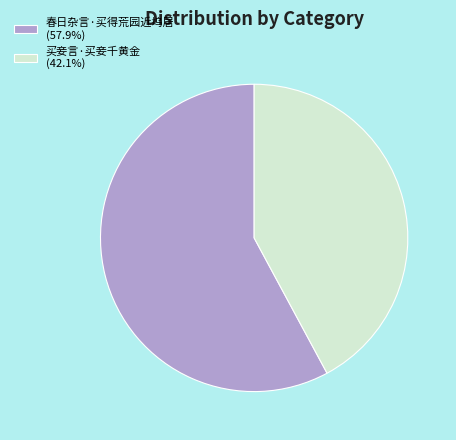

Combined, do 春日杂言·买得荒园近坞居 (57.9%) and 买妾言·买妾千黄金 (42.1%) account for over 50%?

Yes